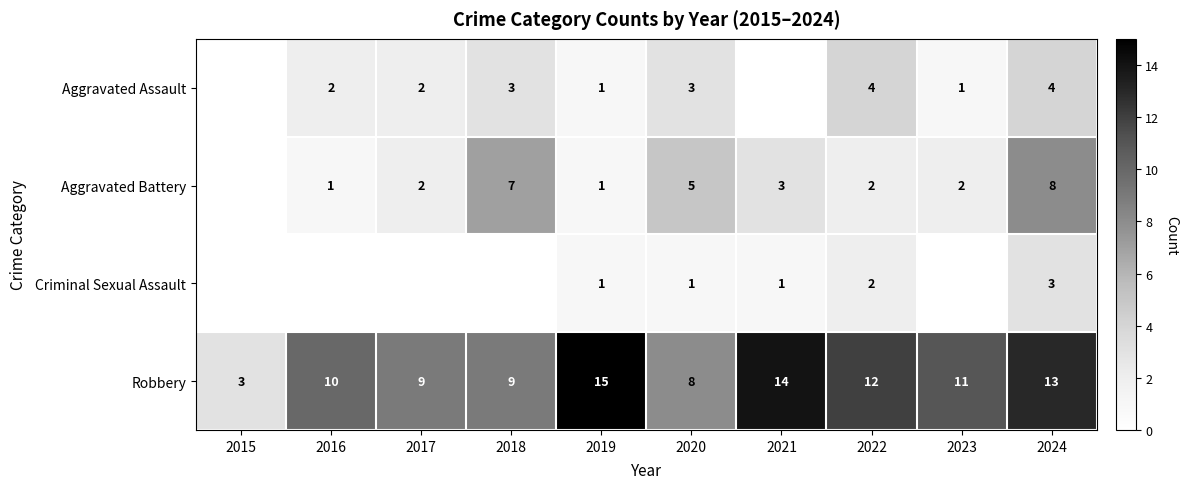

Is the value of Robbery at 2019 greater than the value of Aggravated Assault at 2022?

Yes